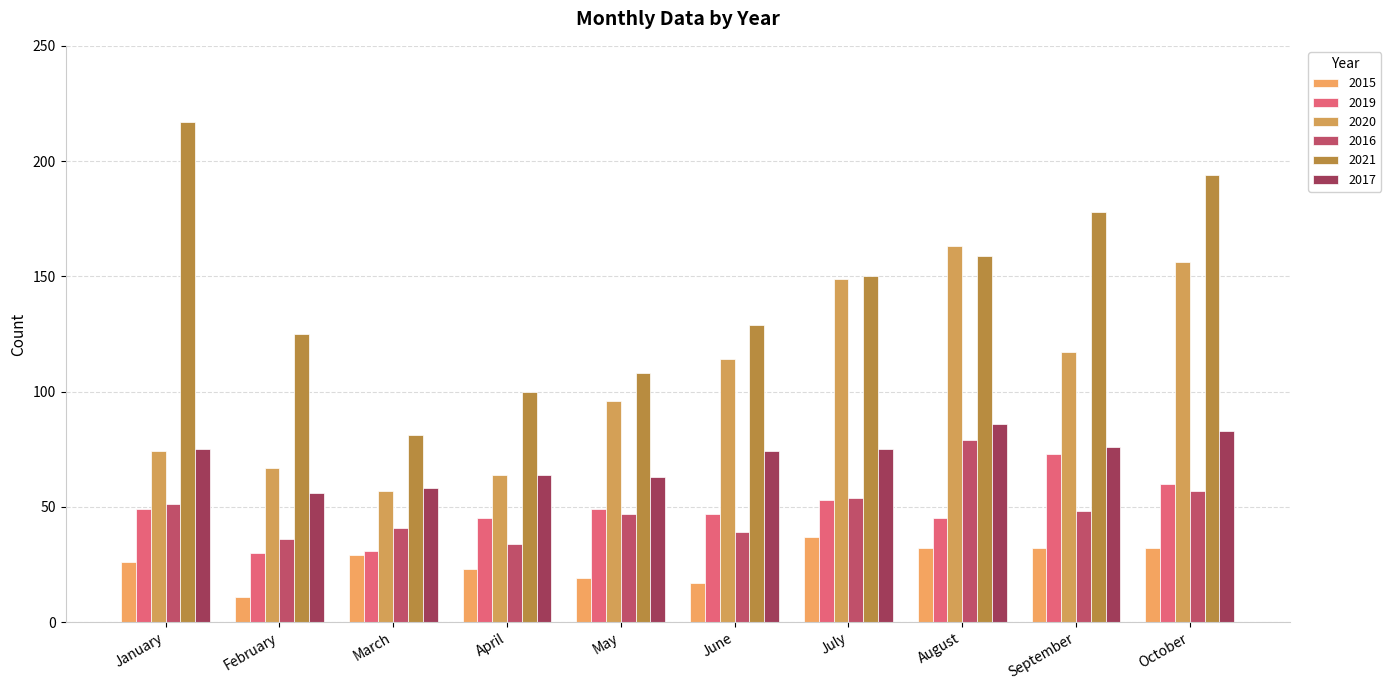

What is the difference between the highest and lowest values at March?

52